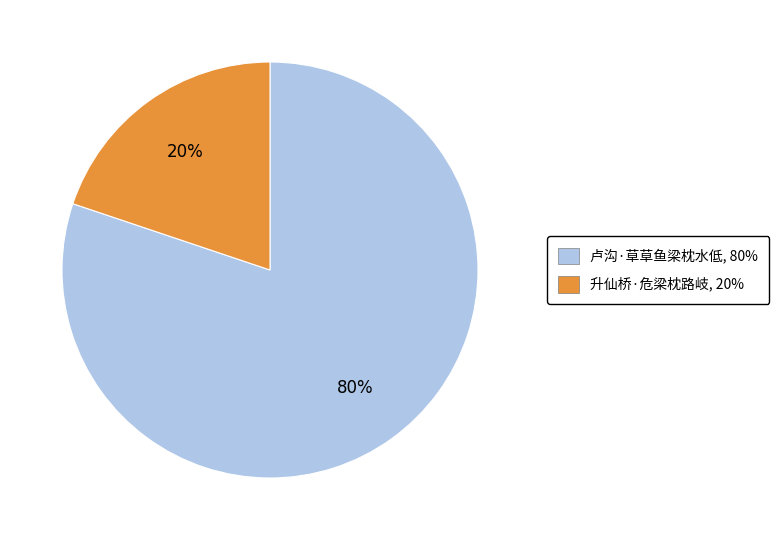

Is the sum of 卢沟·草草鱼梁枕水低 and 升仙桥·危梁枕路岐 greater than half?

Yes